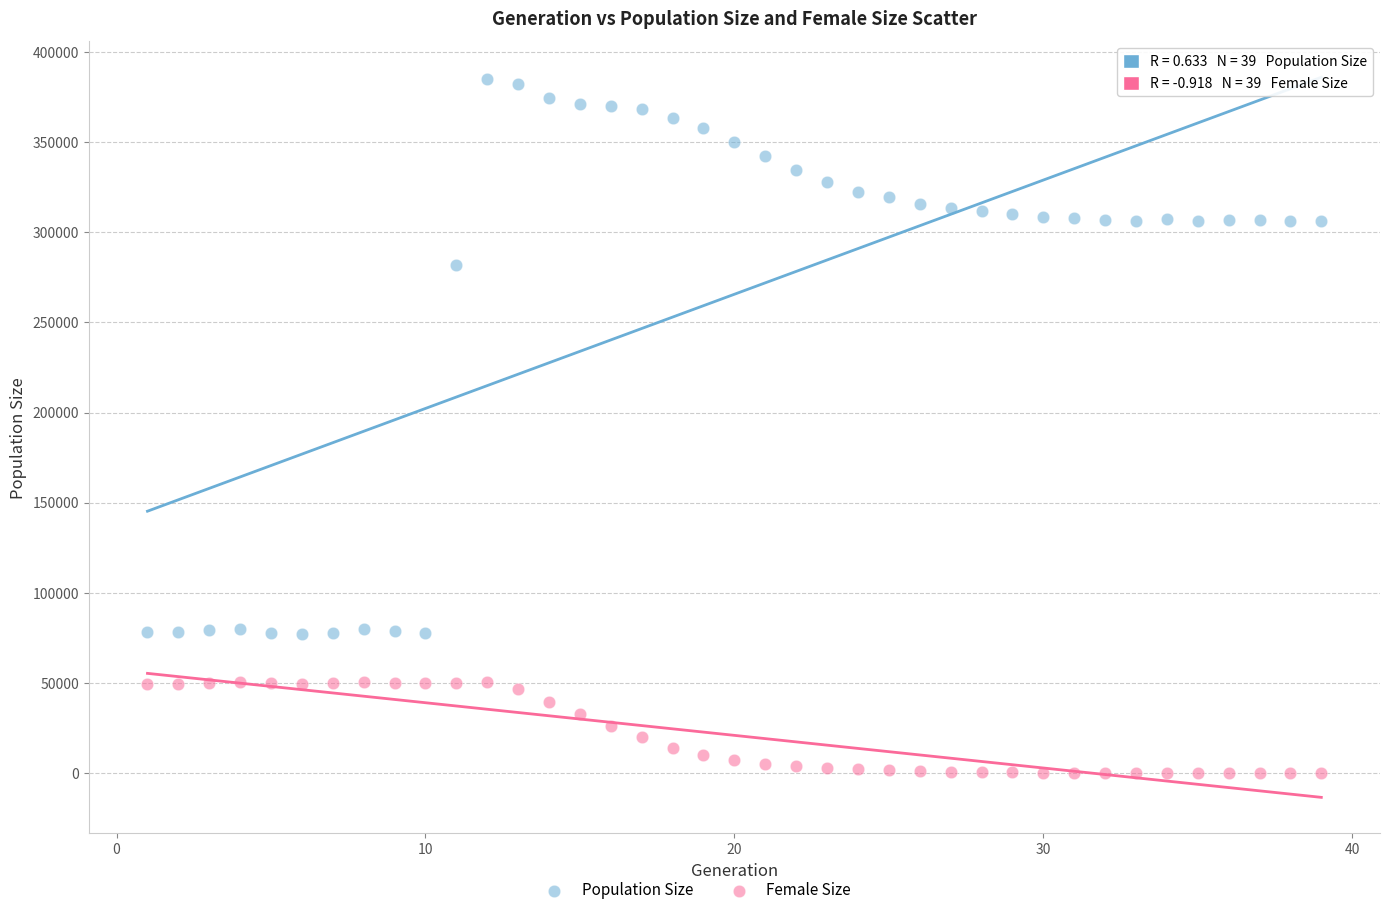

Which series contains the lowest Y value?

Female Size